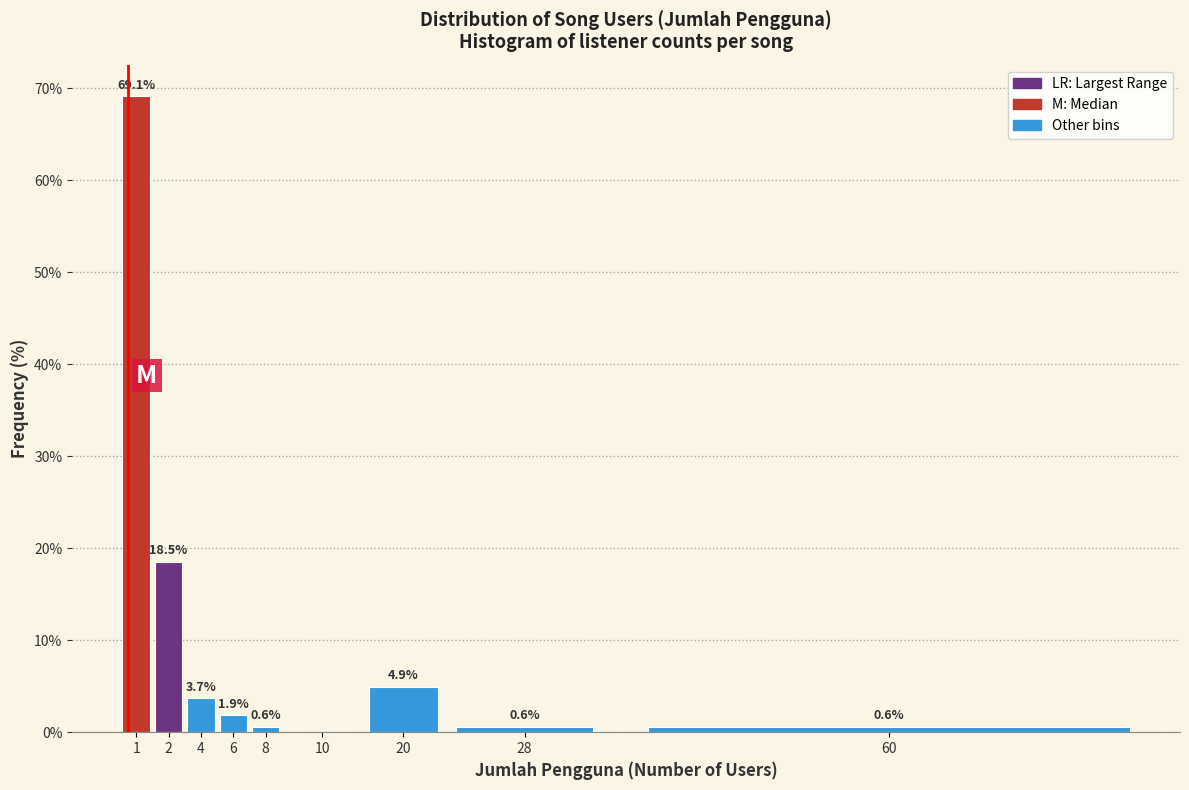

What value does the data have at 8?

0.6